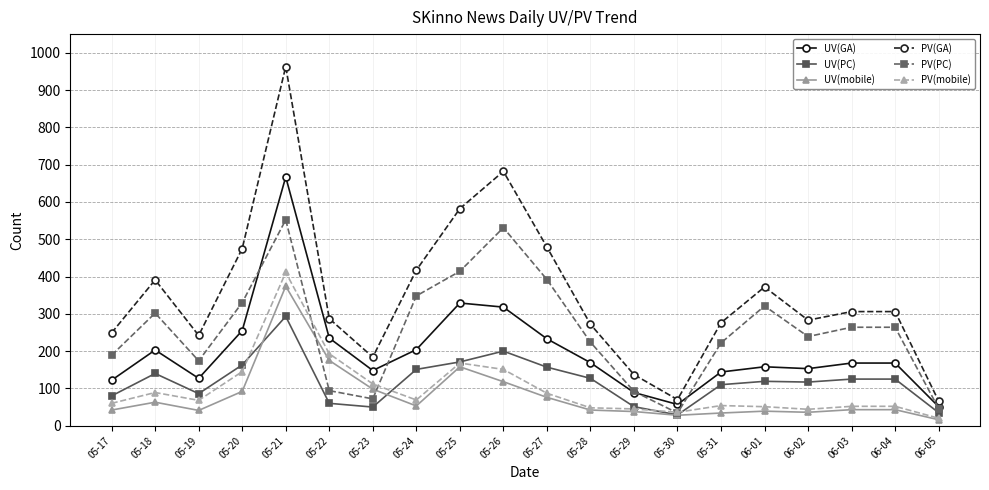

What is the sum of all UV(PC) values?

2389